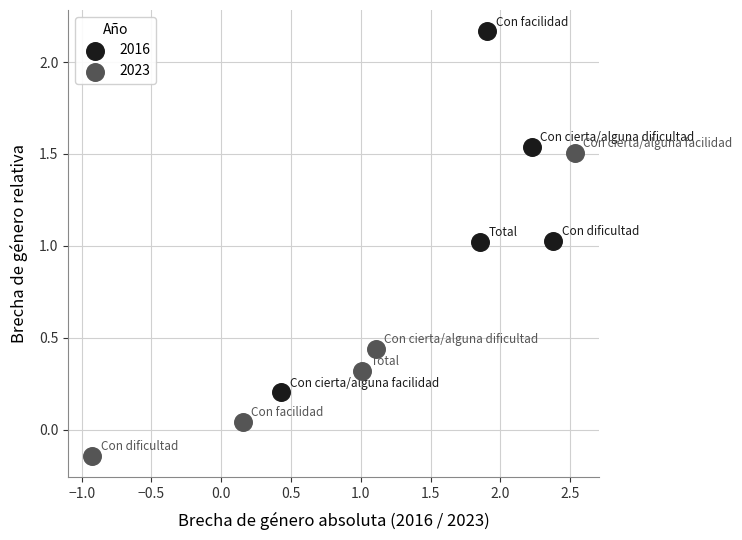

Which series reaches the minimum Y coordinate?

2023